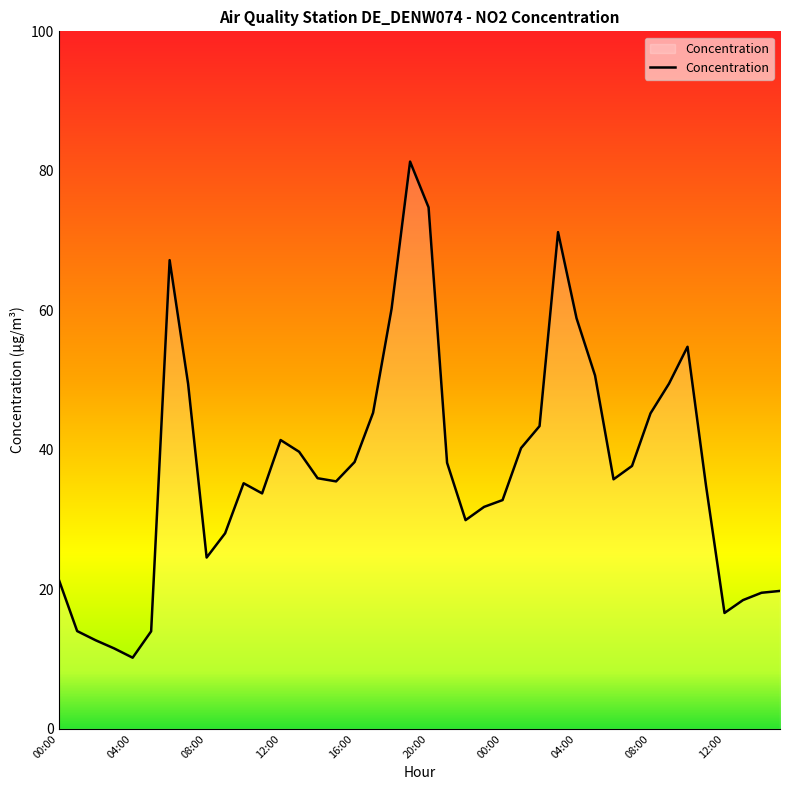

What is the difference between the maximum and minimum values?

71.1